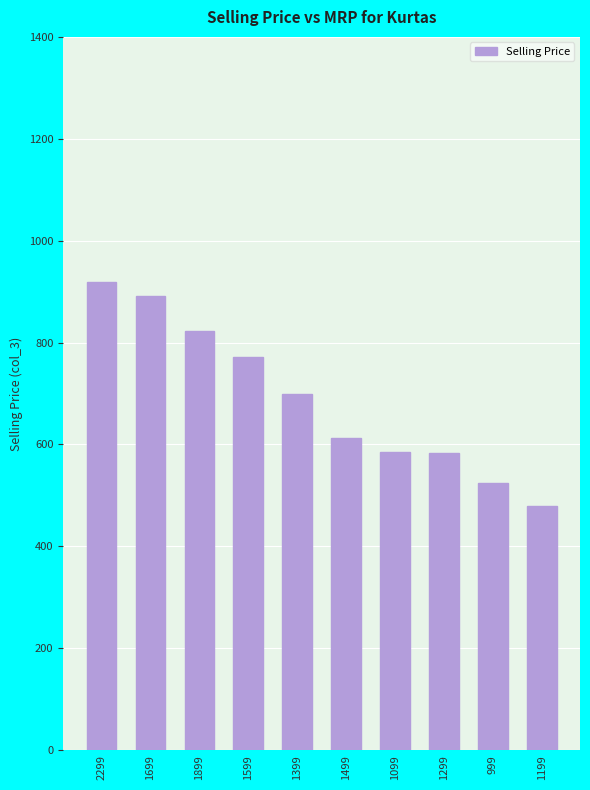

What is the change in value from 1899 to 1099?

-236.7